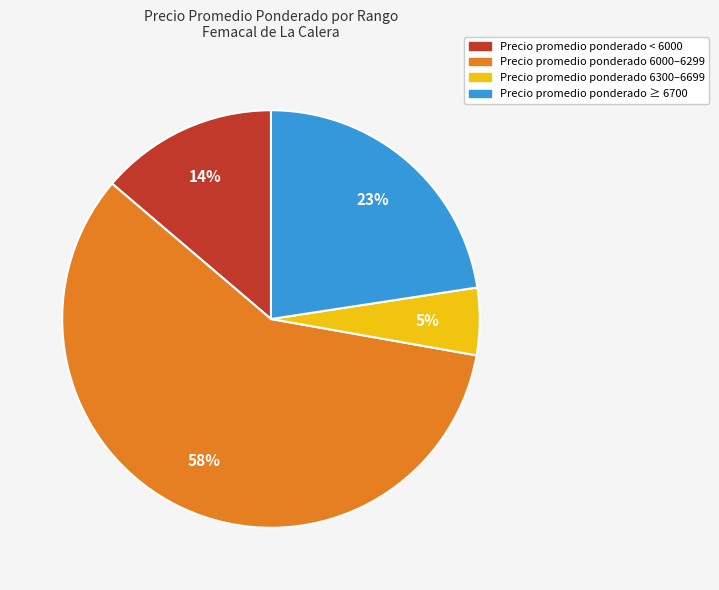

To the nearest percent, what is the average slice percentage?

25%